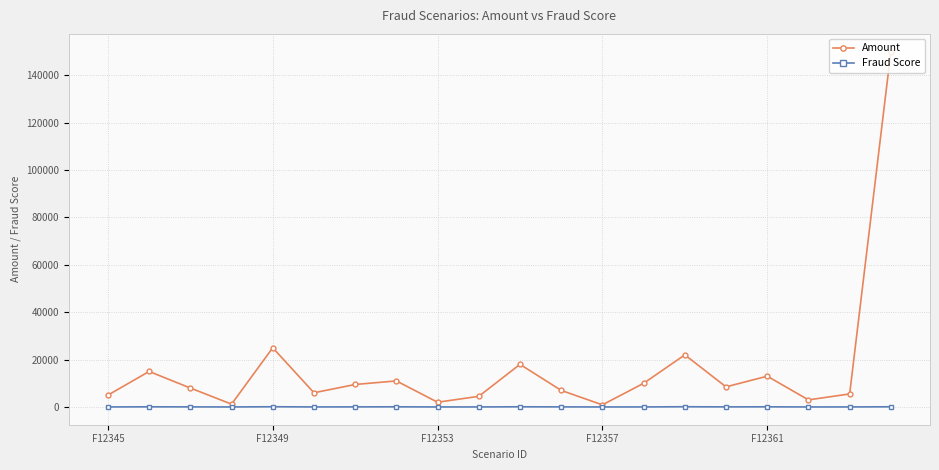

Which series has the largest total across all categories?

Amount